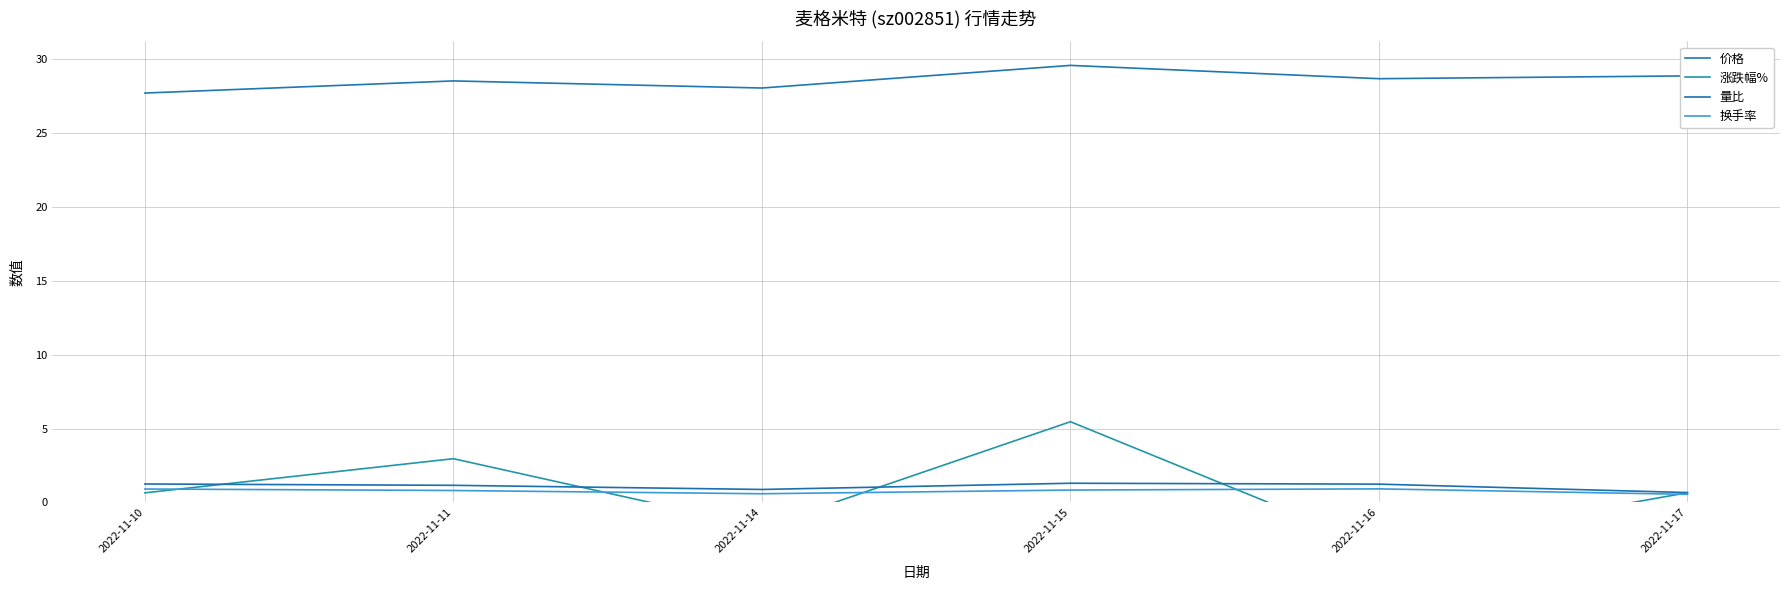

Reading left to right, extract all data points from this chart.

价格: 27.7	28.5	28.0	29.6	28.6	28.8
涨跌幅%: 0.7	3.0	-1.7	5.5	-3.0	0.7
量比: 1.2	1.2	0.9	1.3	1.2	0.7
换手率: 0.9	0.8	0.6	0.8	0.9	0.6